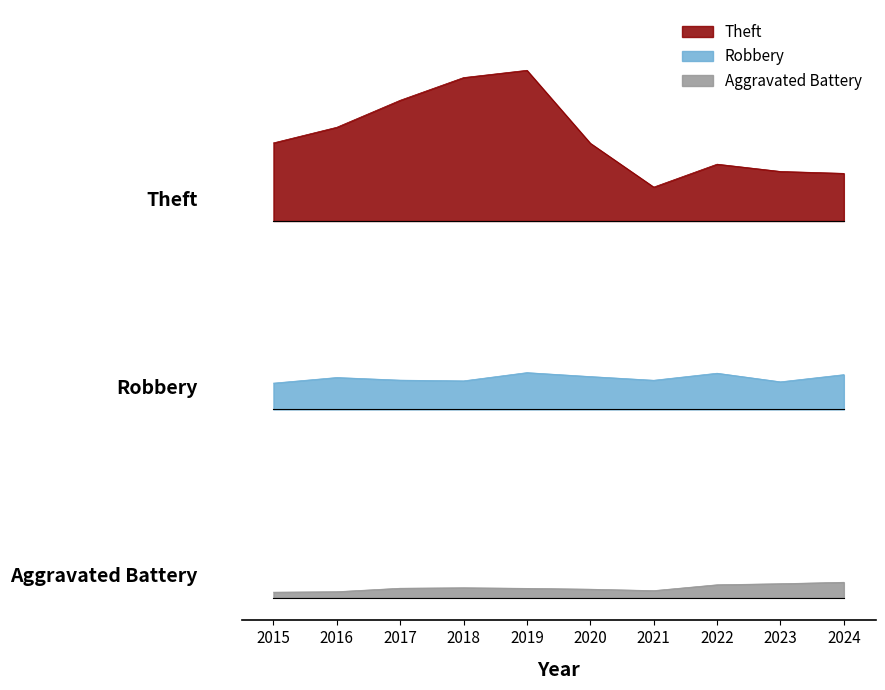

Reading left to right, transcribe all the data shown in this chart.

Theft: 6.0	6.2	6.6	6.9	7.0	6.0	5.5	5.8	5.7	5.6
Robbery: 2.8	2.9	2.9	2.9	3.0	2.9	2.9	3.0	2.9	3.0
Aggravated Battery: 0.1	0.1	0.1	0.1	0.1	0.1	0.1	0.2	0.2	0.2